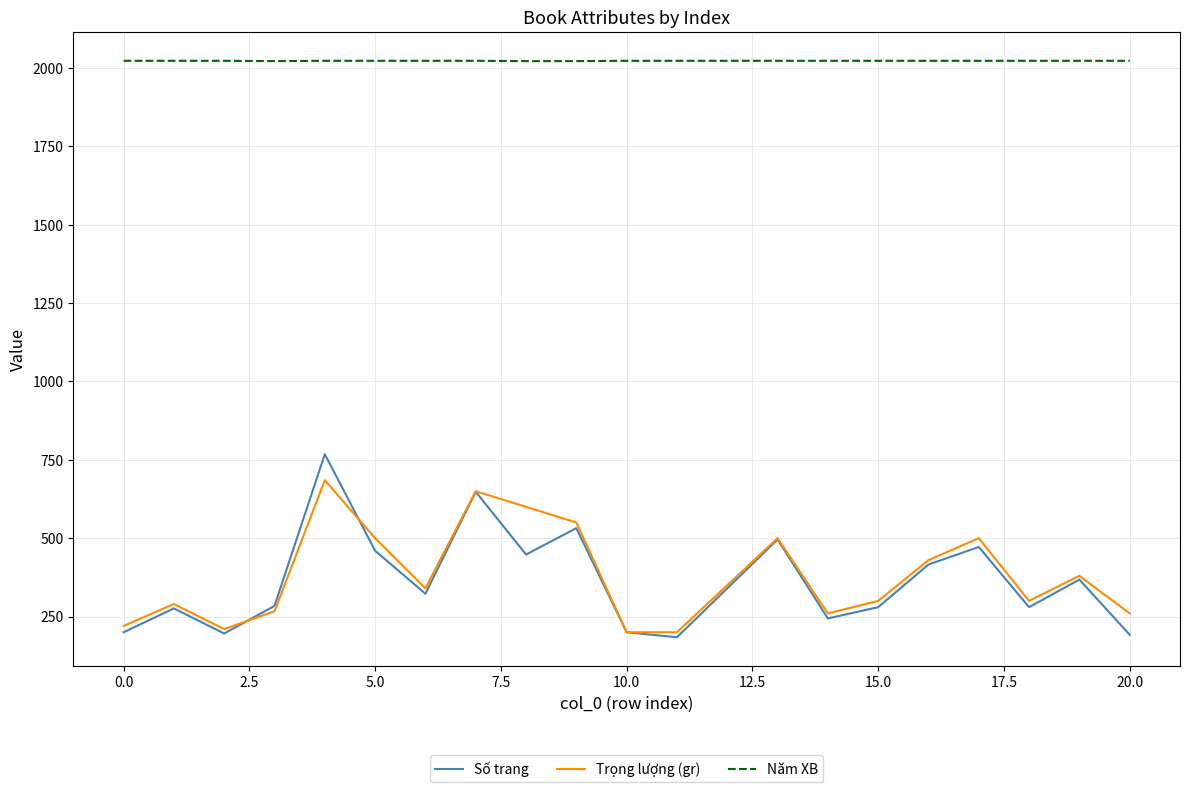

What is the minimum value shown in the chart?

184